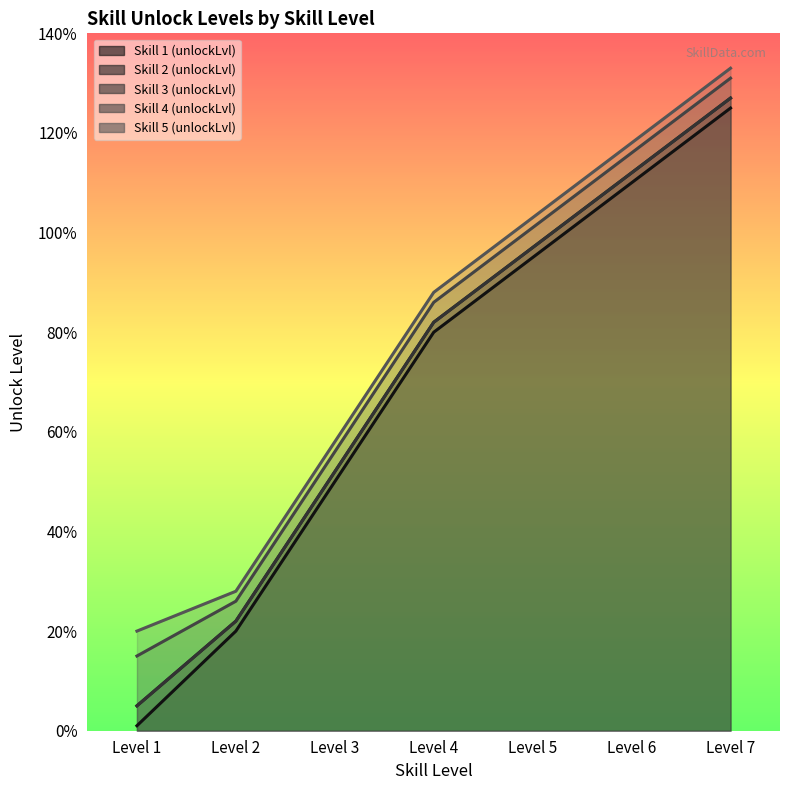

Does the chart display data point markers on the line(s)?

No